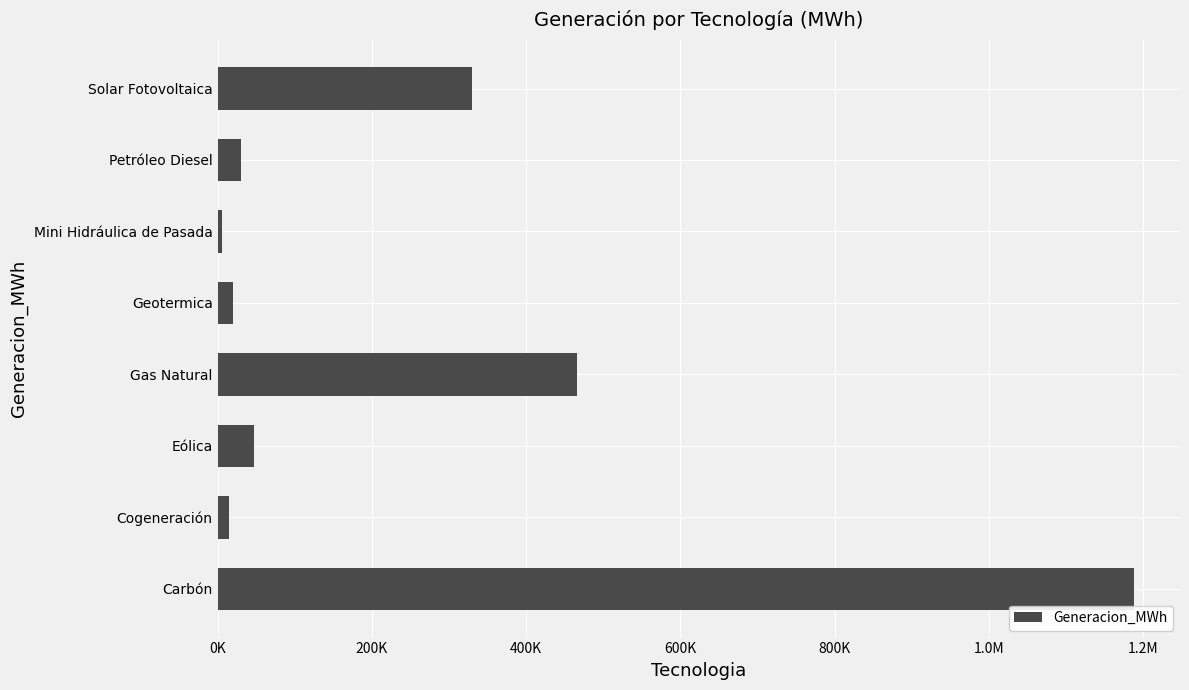

How many bars are there in total?

8